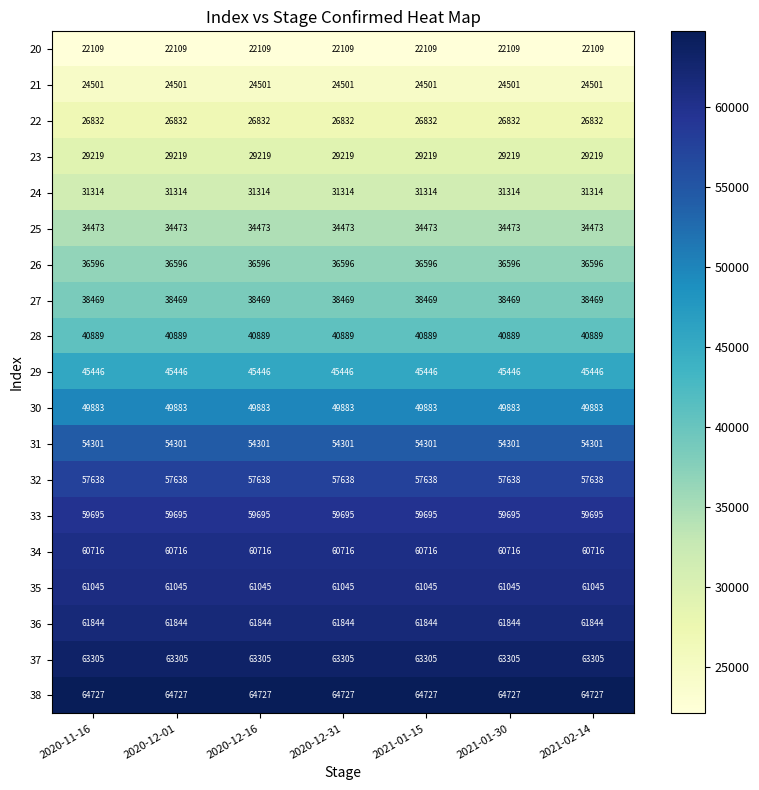

How many categories are shown in the chart?

7